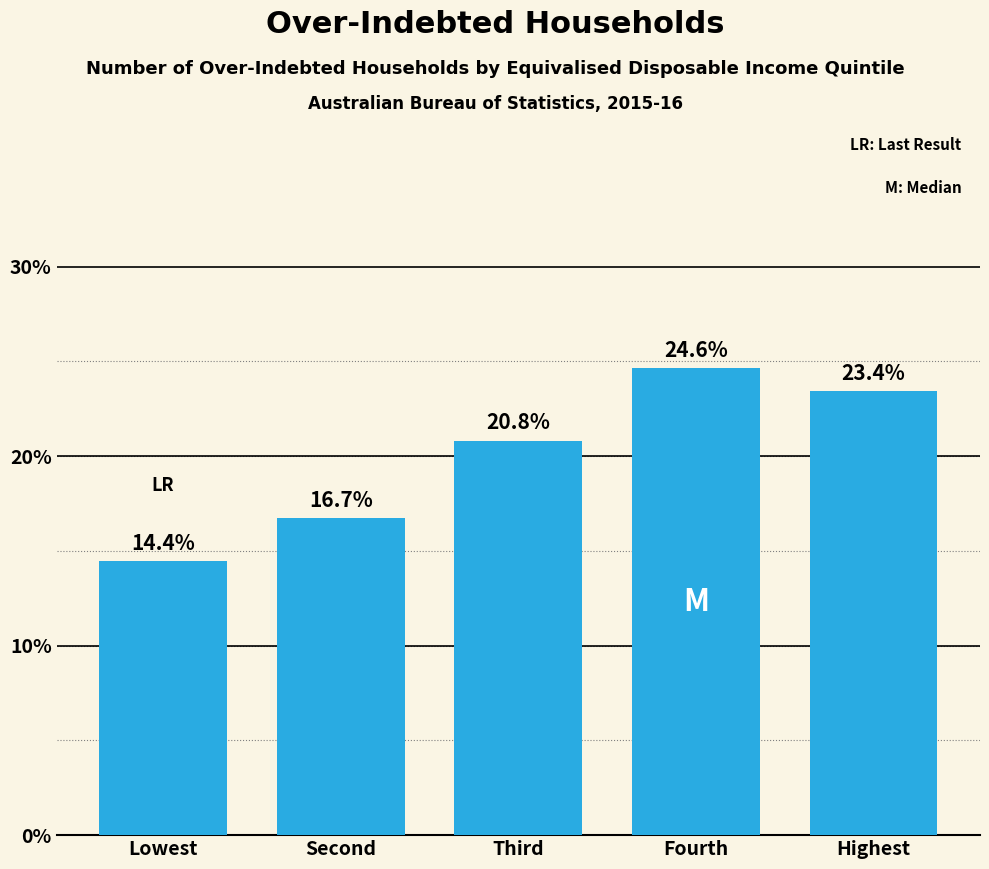

Reading right to left, extract all data points from this chart.

23.4	24.6	20.8	16.7	14.4